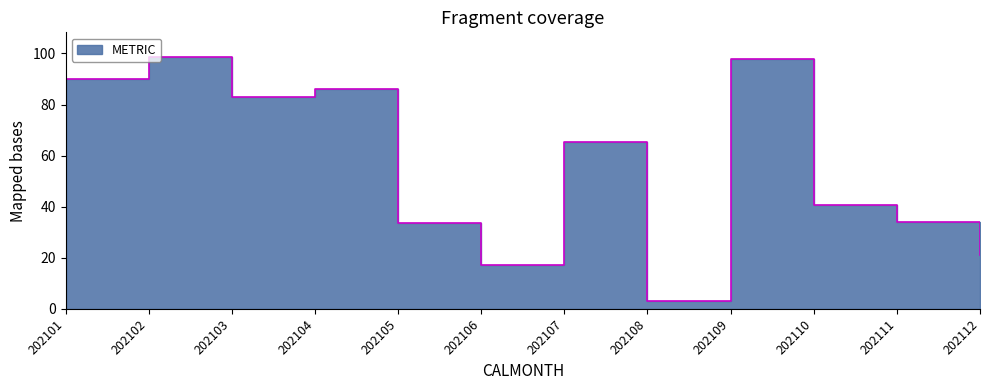

What is the change in value from 202104 to 202108?

-83.0